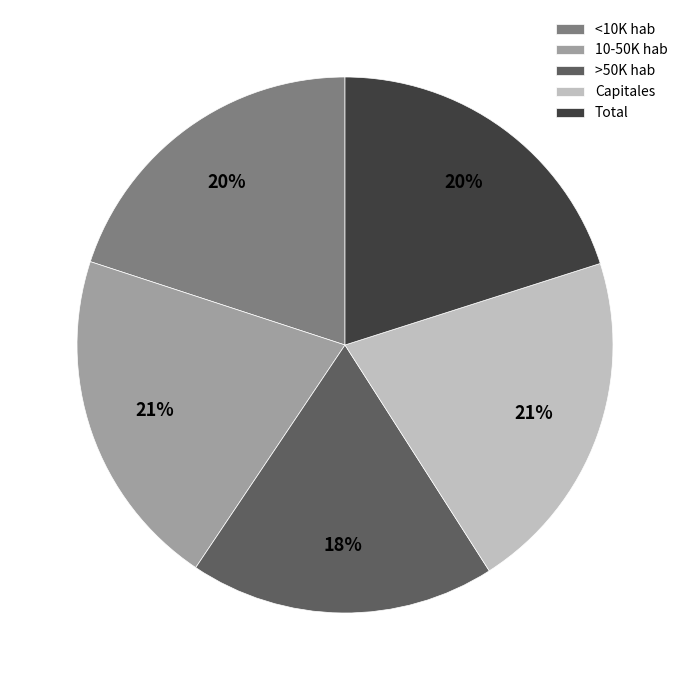

What is the smallest slice in the pie chart?

>50K hab